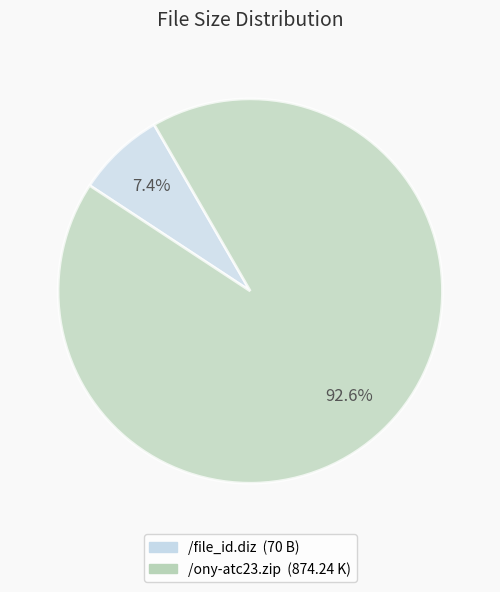

What is the majority slice?

/ony-atc23.zip